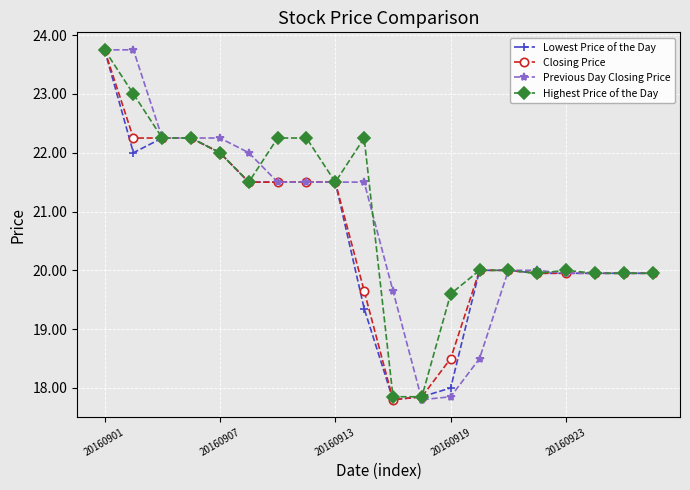

What is the smallest value displayed?

17.8